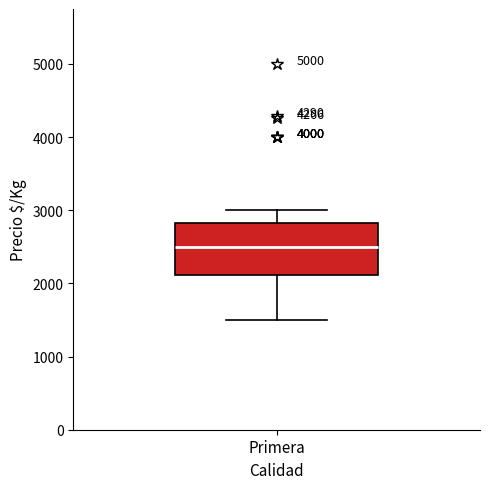

Transcribe this box plot: give where the median line is, the range the box spans, and where the two whiskers end, as read against the y-axis. The values are not printed on the chart, so give them approximately, as read against the axis.

median 2500, box 2100 to 2800, whiskers 1500 to 3000